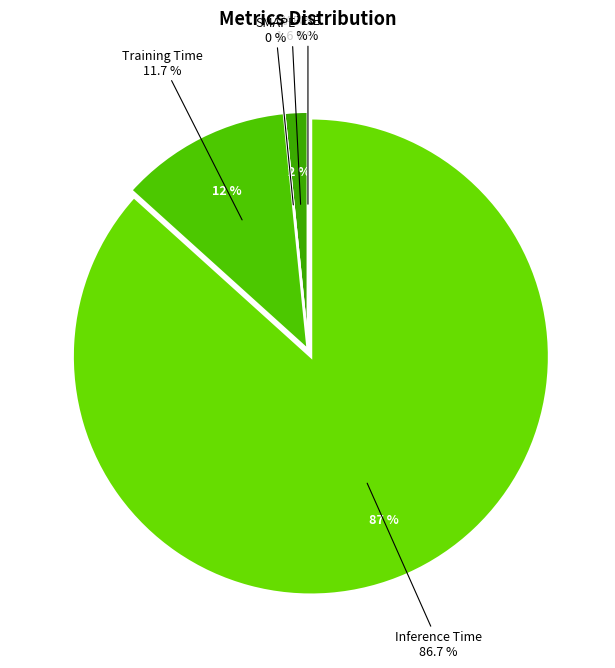

To the nearest percent, what is the combined percentage of Inference Time and Training Time?

98%